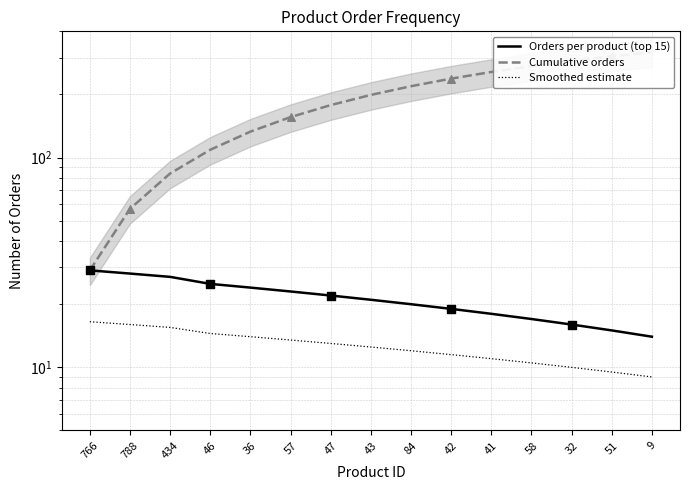

At which category is the sum across all series the highest?

9